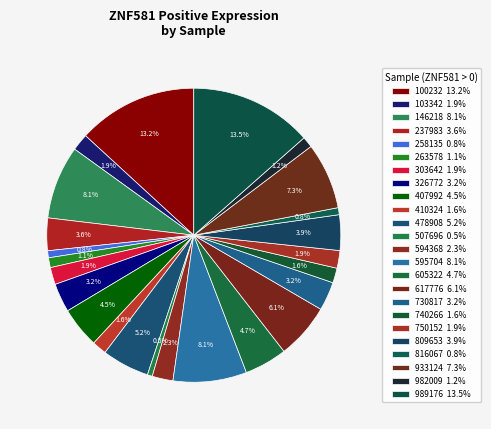

Does any single category account for the majority?

No